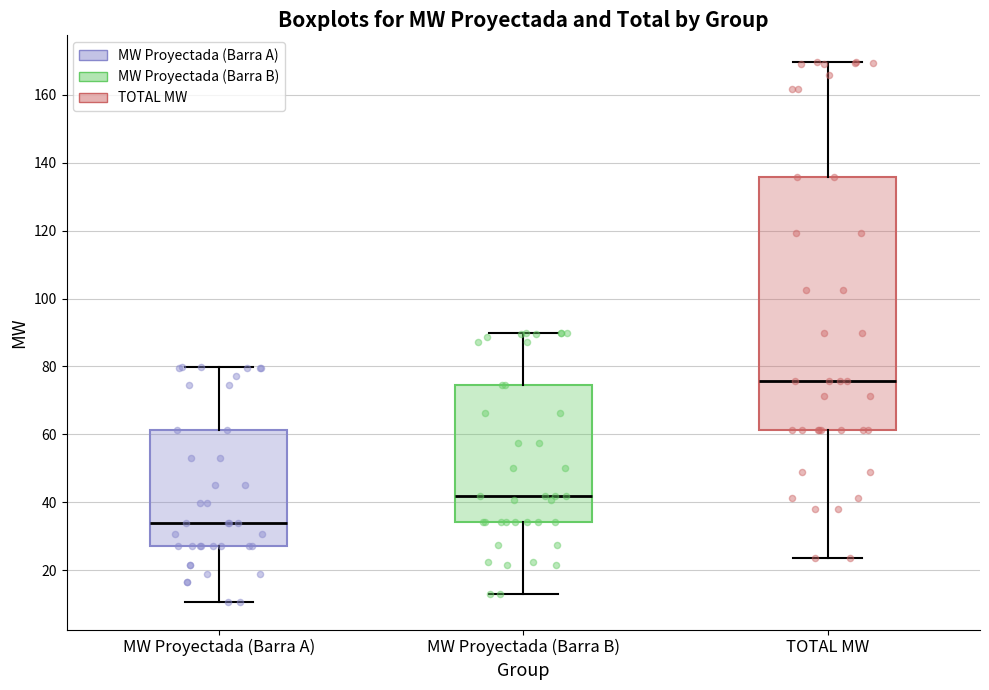

Comparing the boxes themselves (not the whiskers), which one is the tallest?

TOTAL MW